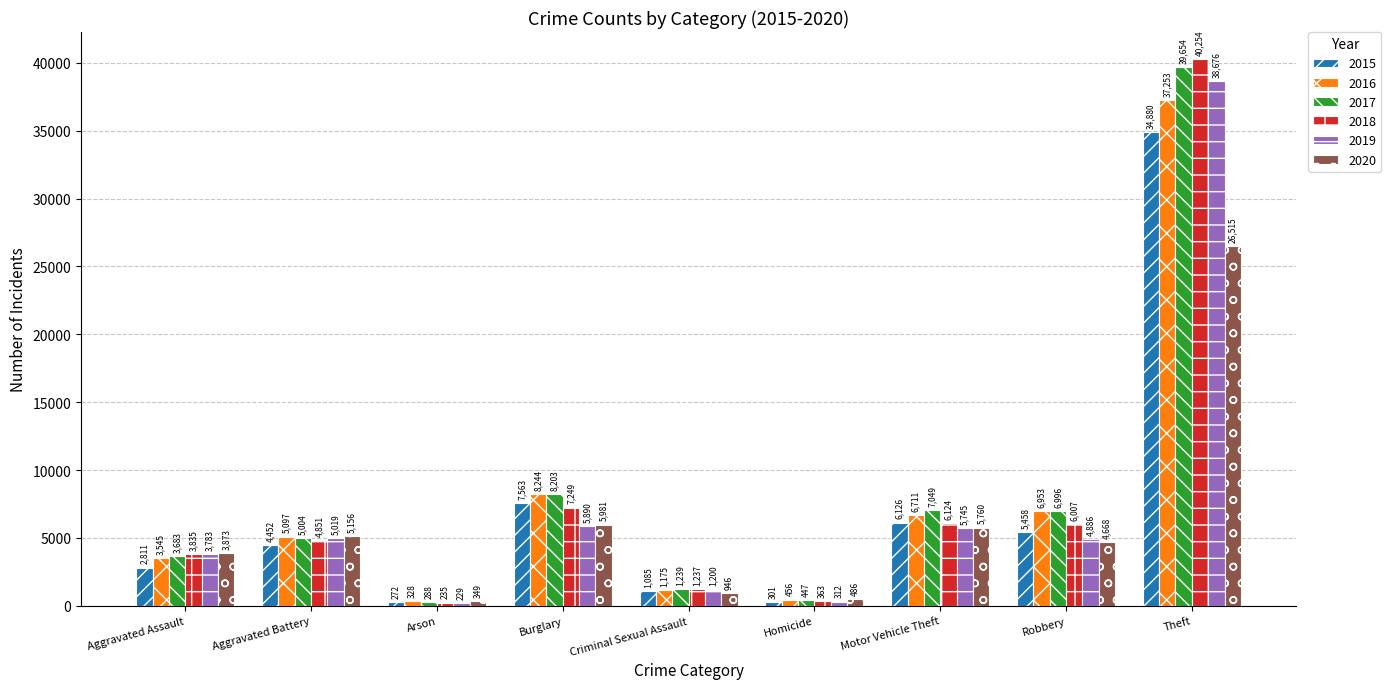

The value of 2018 at Burglary is 7249. True or false?

True